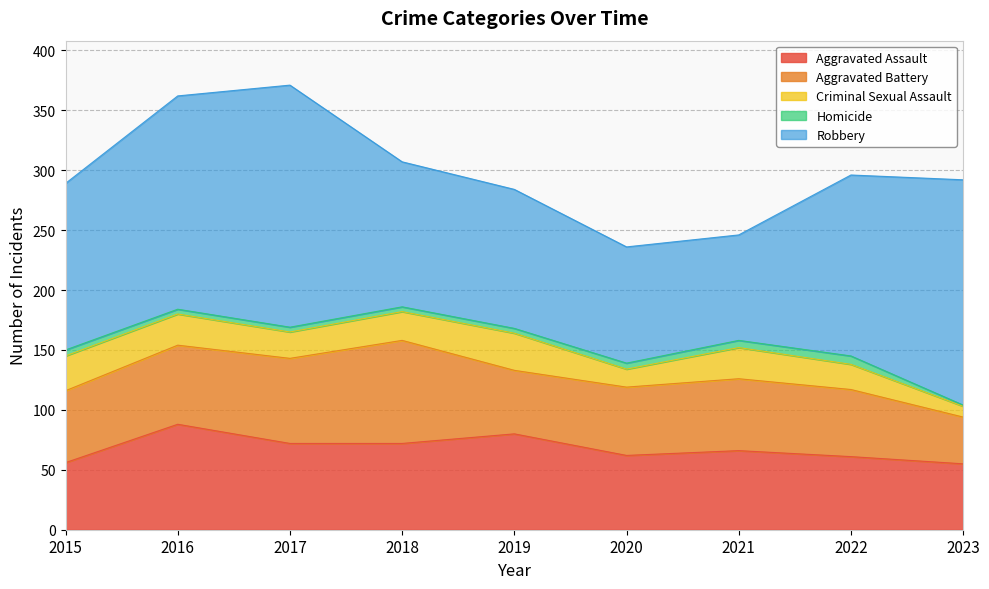

What value does the Aggravated Battery series have at 2021?

60